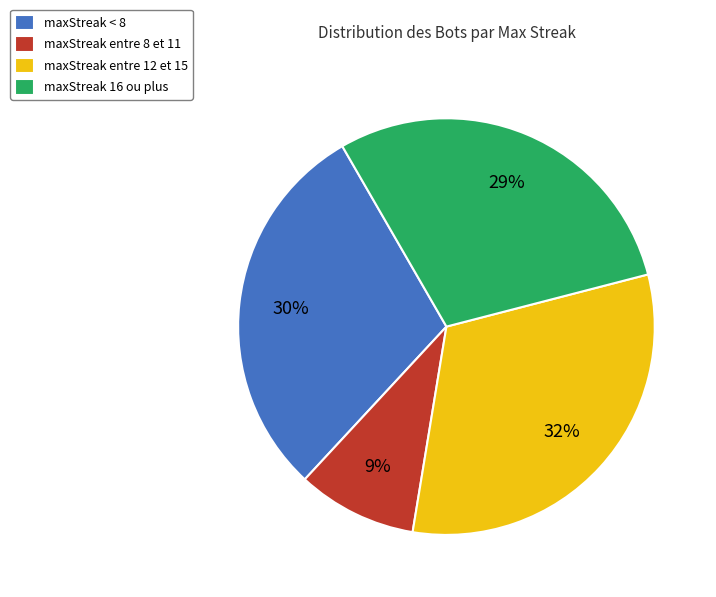

Does maxStreak < 8 account for over 50% of the chart?

No